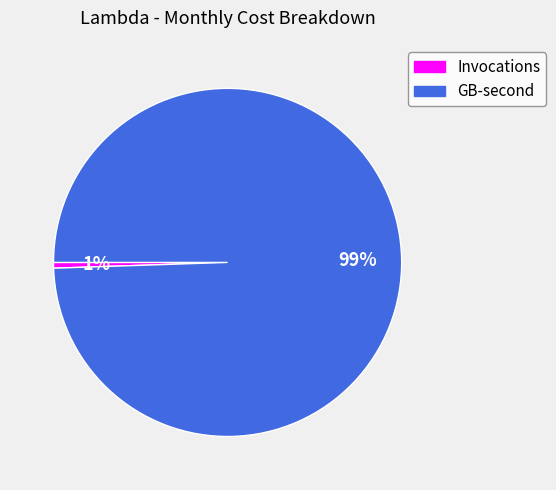

What is the smallest slice in the pie chart?

Invocations